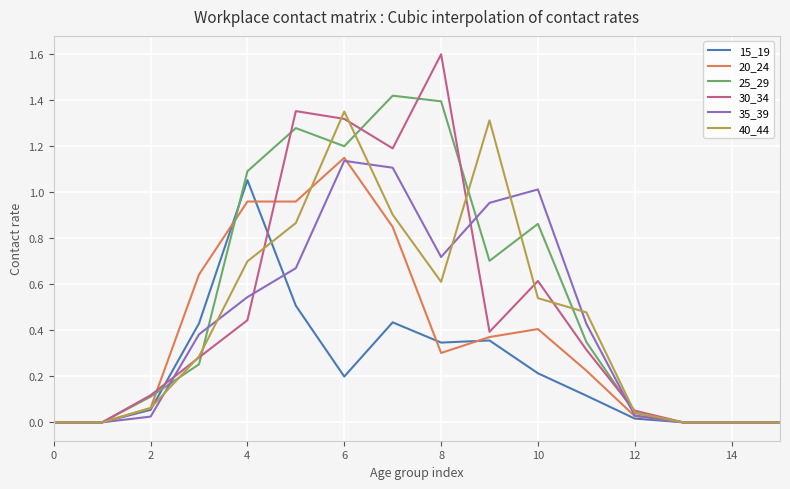

Which series has the widest spread of values?

30_34